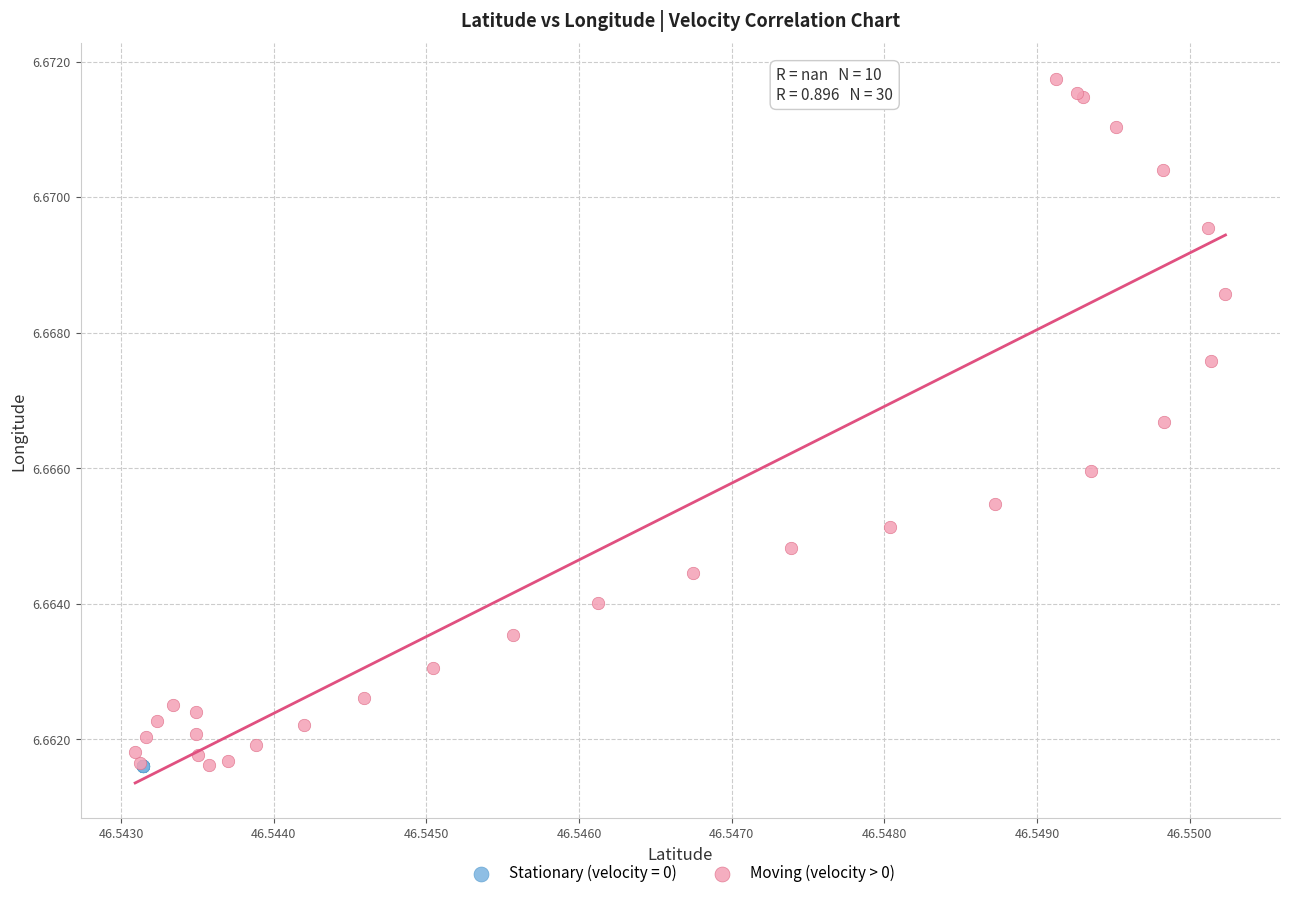

Which series contains the highest Y value?

Moving (velocity > 0)